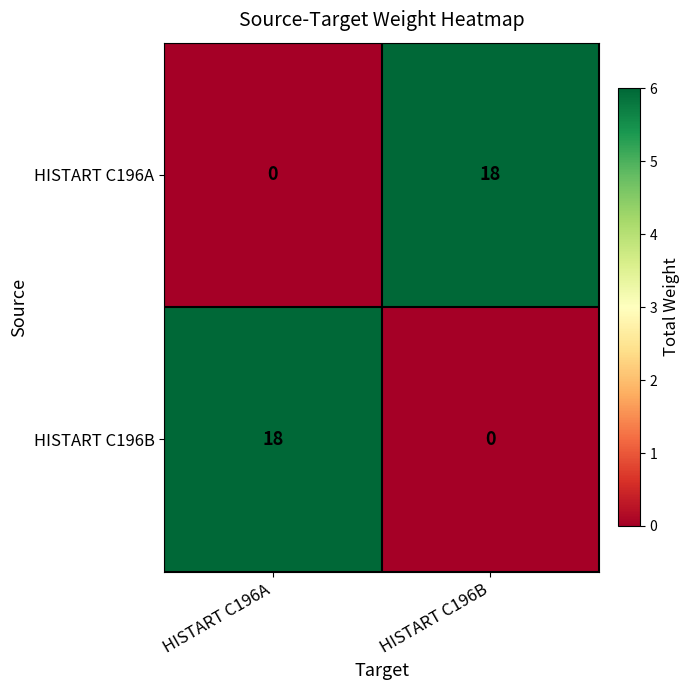

What value does the HISTART C196A series have at HISTART C196B, to the nearest 5?

20